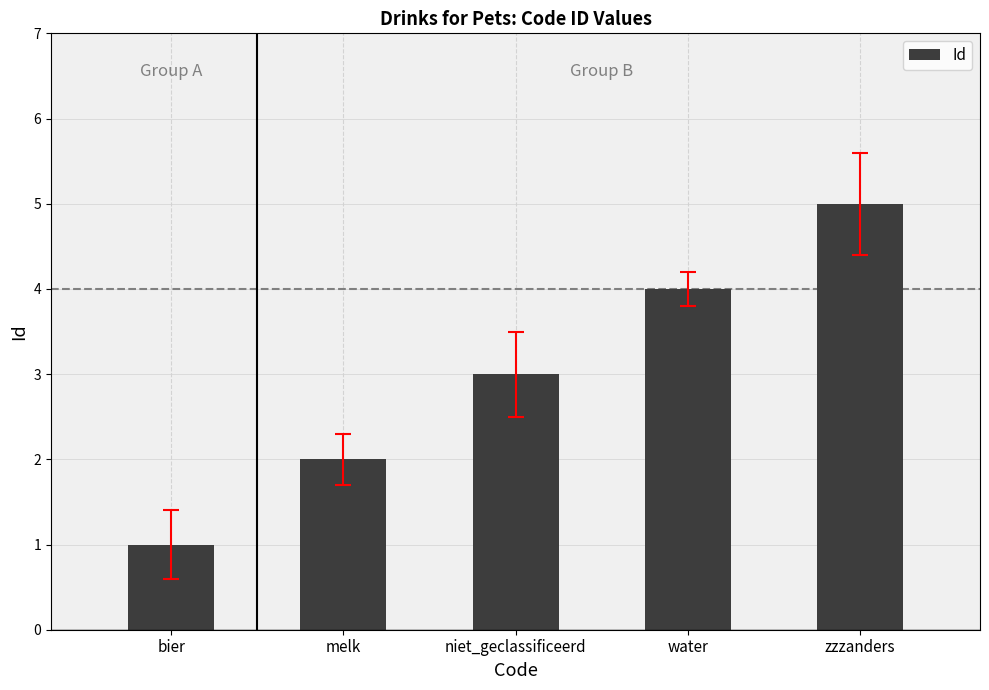

Reading left to right, what are all the values shown in this chart?

1	2	3	4	5